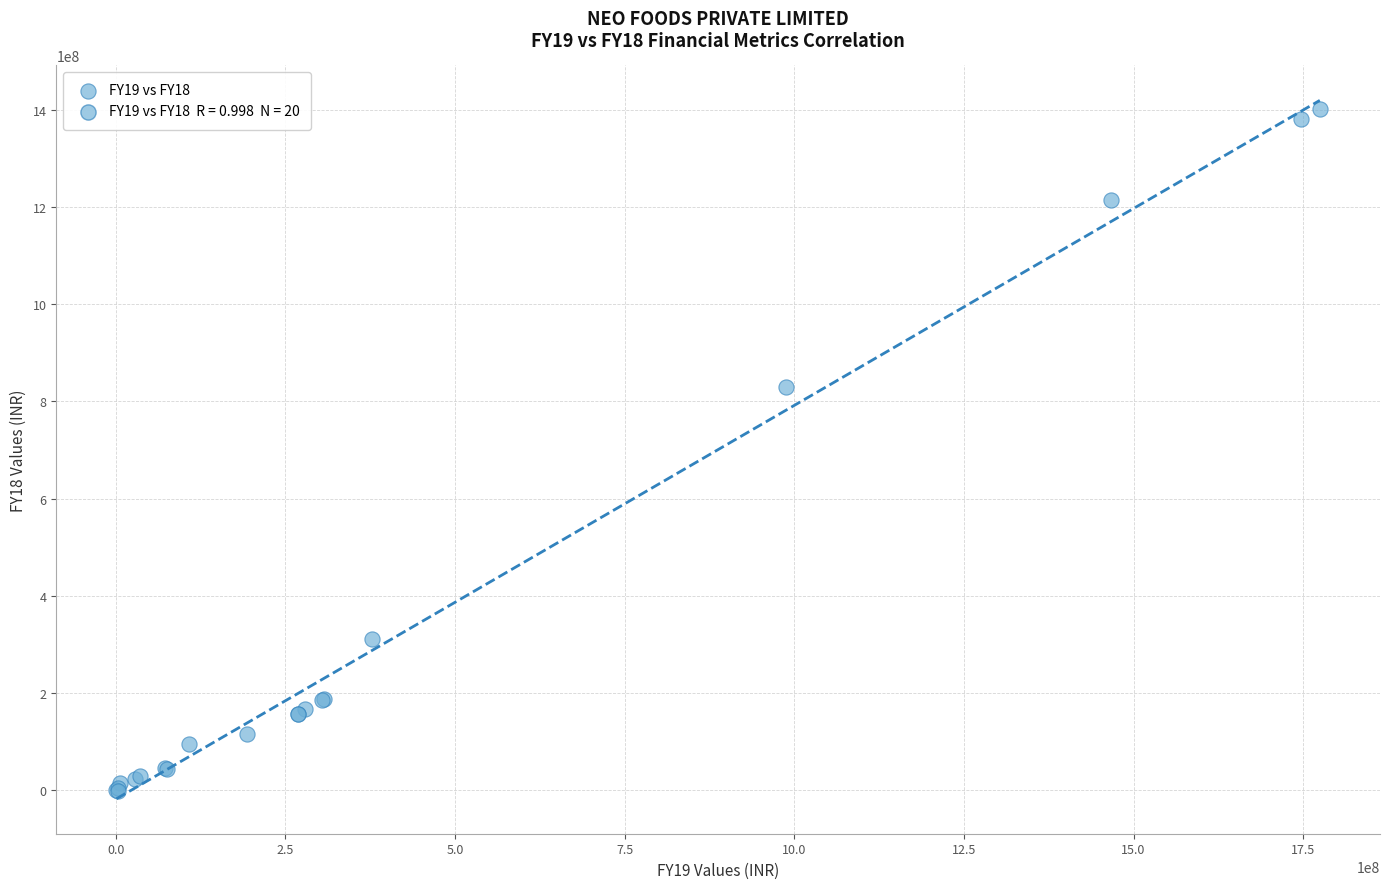

What Y value in the scatter plot is closest to 700539169?

829076439